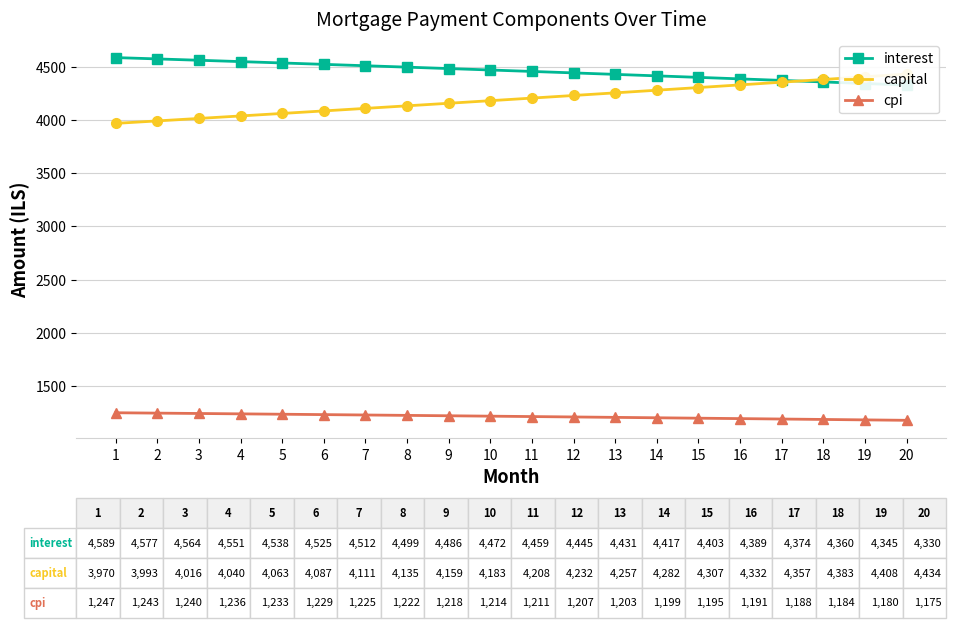

What is the difference between the second highest and second lowest values in the cpi series?

63.7